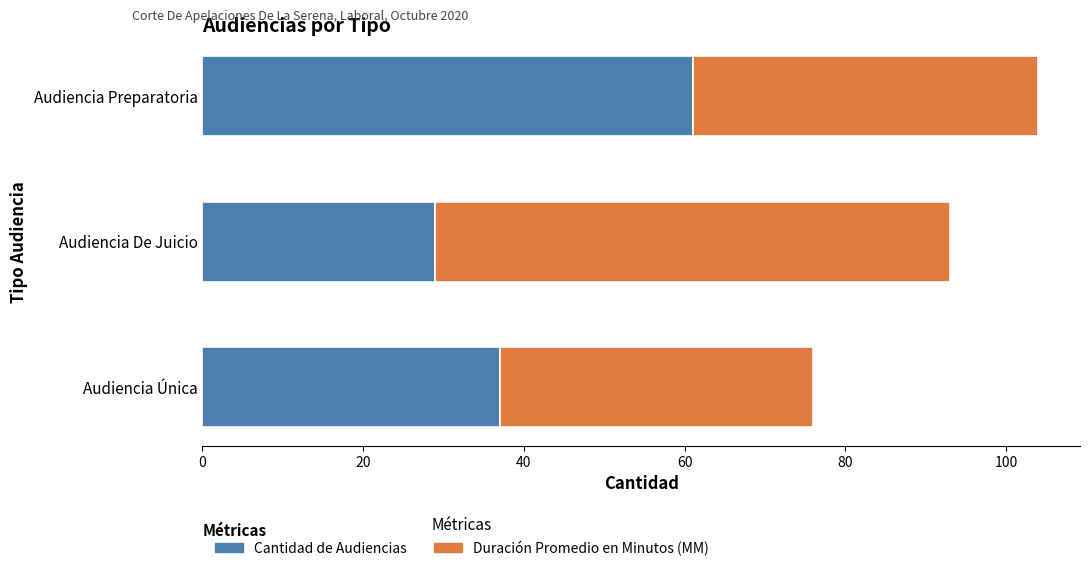

Count the Cantidad de Audiencias values in the range 29 to 61.

3